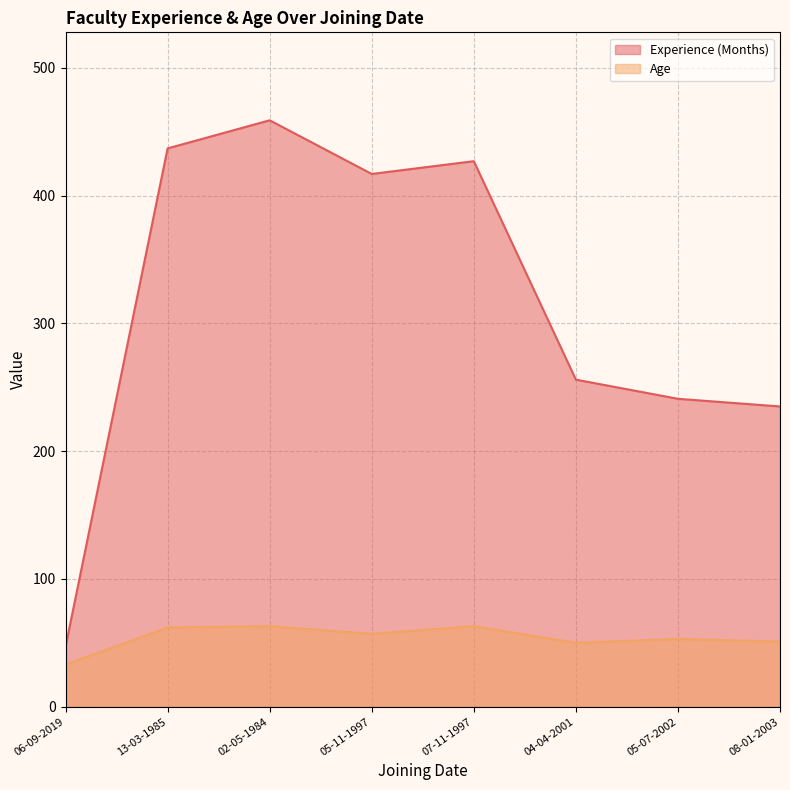

At how many categories does at least one series exceed 266?

4